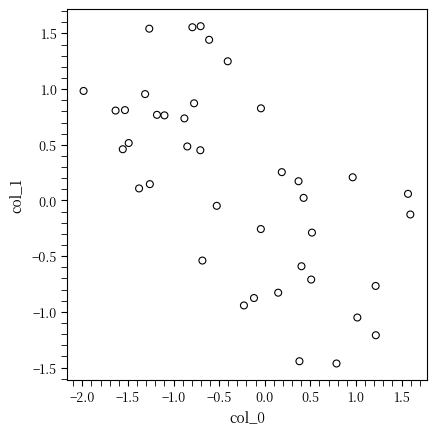

What is the range of Y values (max minus min)?

3.0